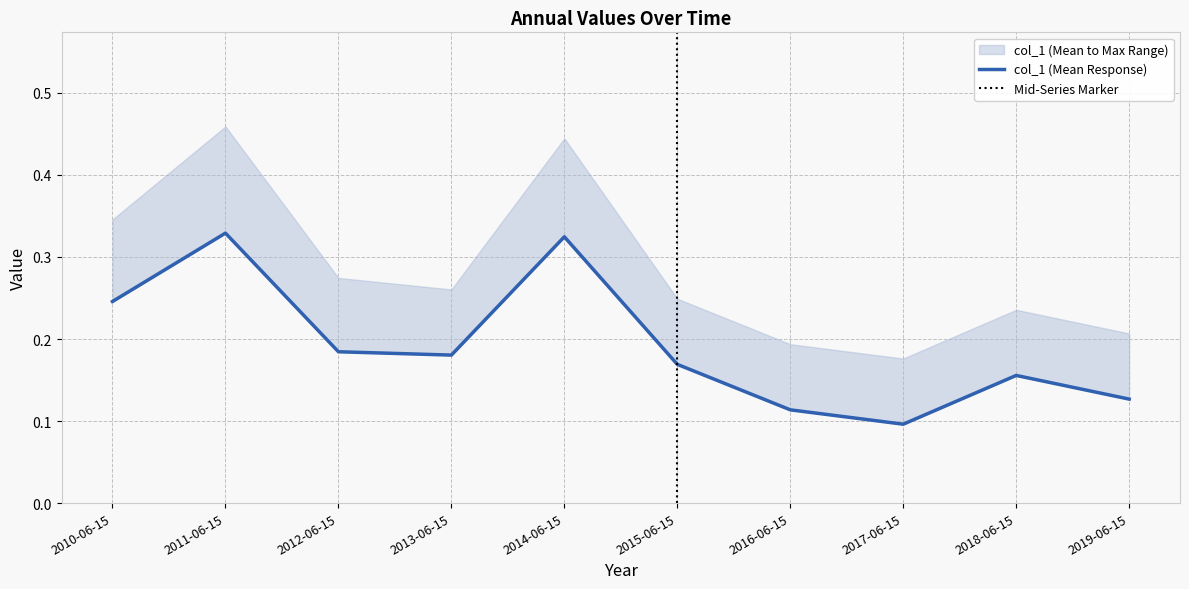

Reading left to right, extract all data points from this chart.

0.2	0.3	0.2	0.2	0.3	0.2	0.1	0.1	0.2	0.1